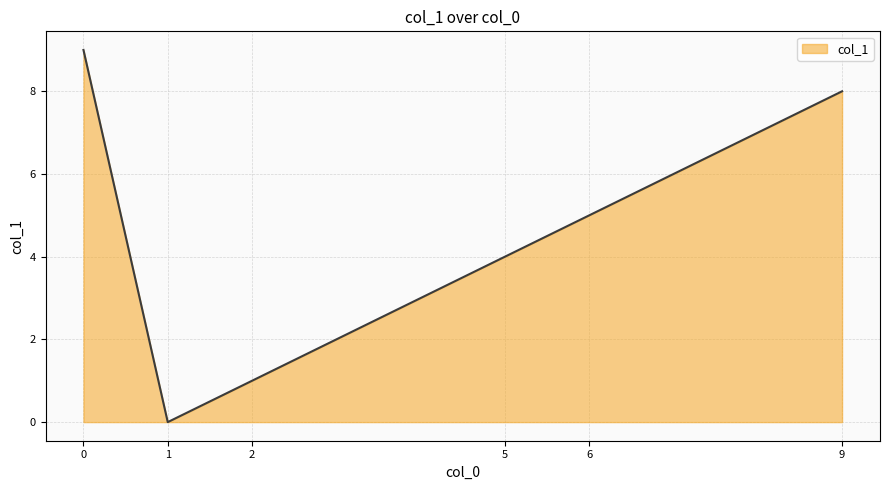

Reading right to left, list all the values displayed in this chart.

8	5	4	1	0	9